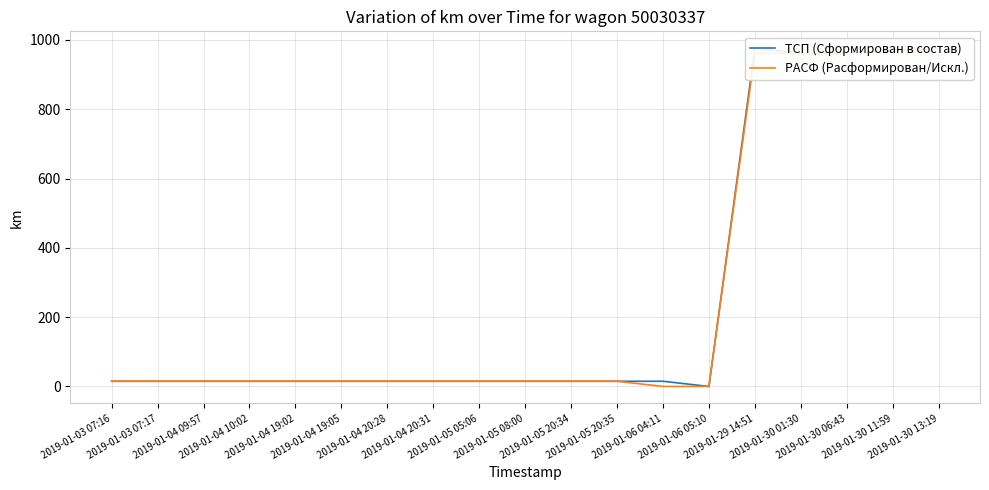

True or false: РАСФ (Расформирован/Искл.) has a value of 10 at 2019-01-05 20:34.

False